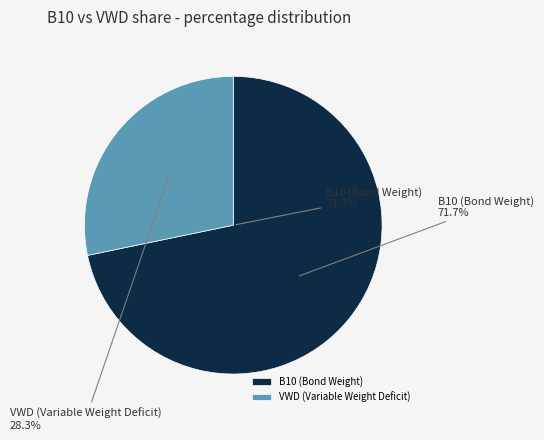

Is it true that B10_pctile_50 is 82% of the pie?

False